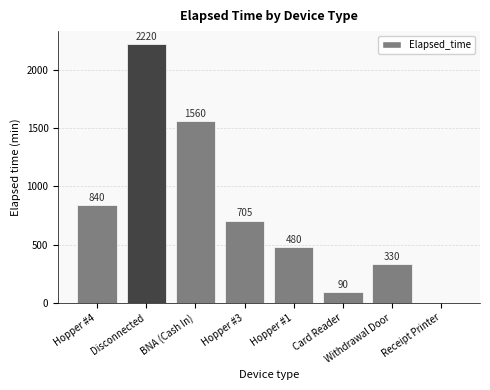

Approximately how many times larger is the value at Hopper #3 compared to Hopper #4?

0.8